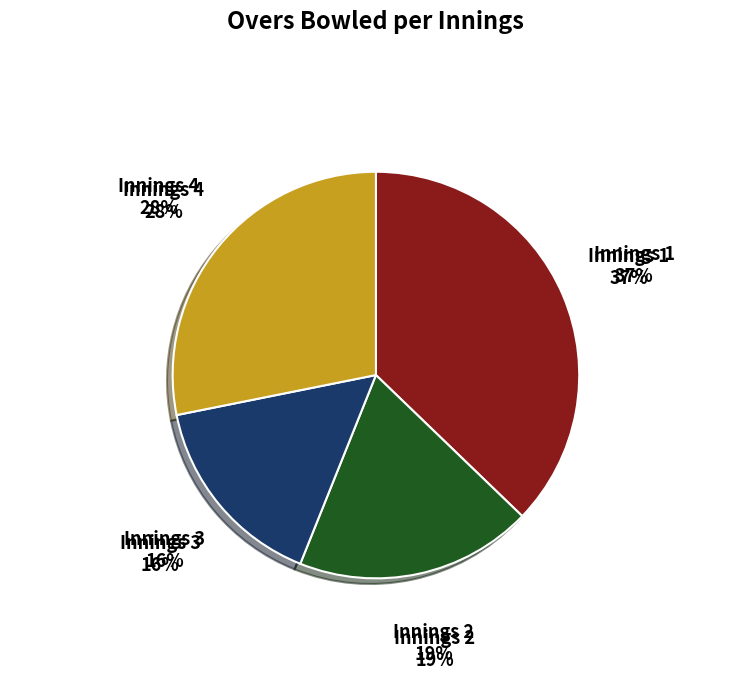

Which slice is the largest?

Innings 1